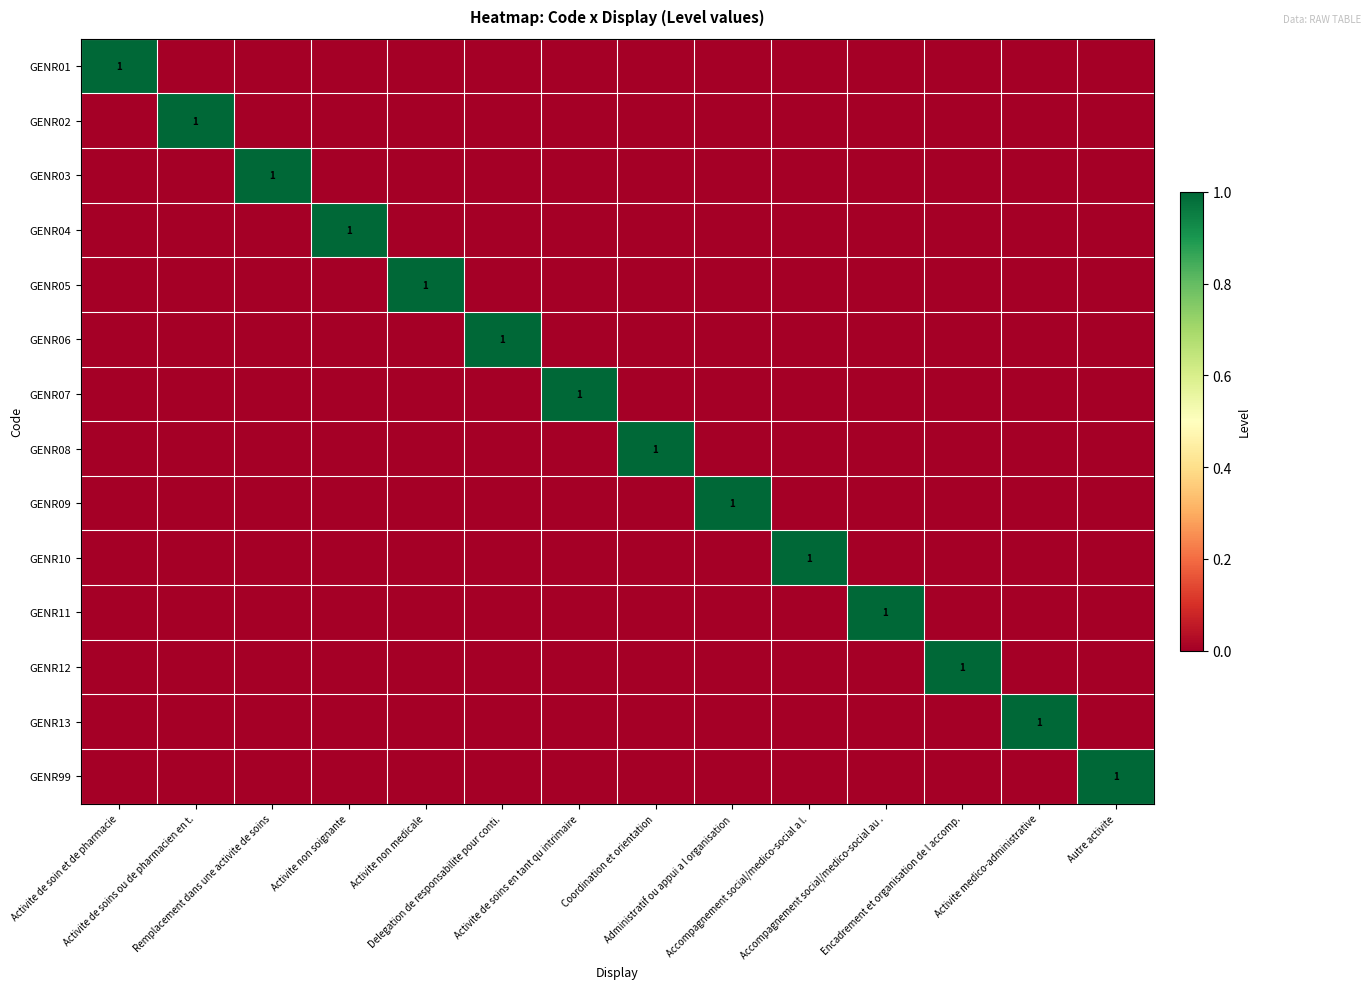

Count the GENR07 values in the range 0 to 1.

14